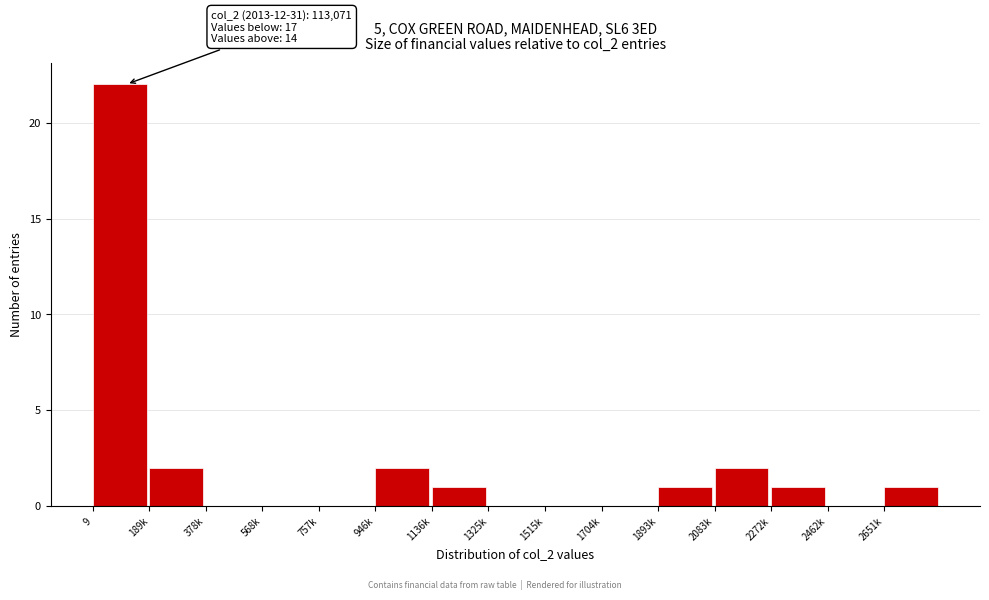

Reading left to right, what are all the values shown in this chart?

9=22	189k=2	378k=0	568k=0	757k=0	946k=2	1136k=1	1325k=0	1515k=0	1704k=0	1893k=1	2083k=2	2272k=1	2462k=0	2651k=1